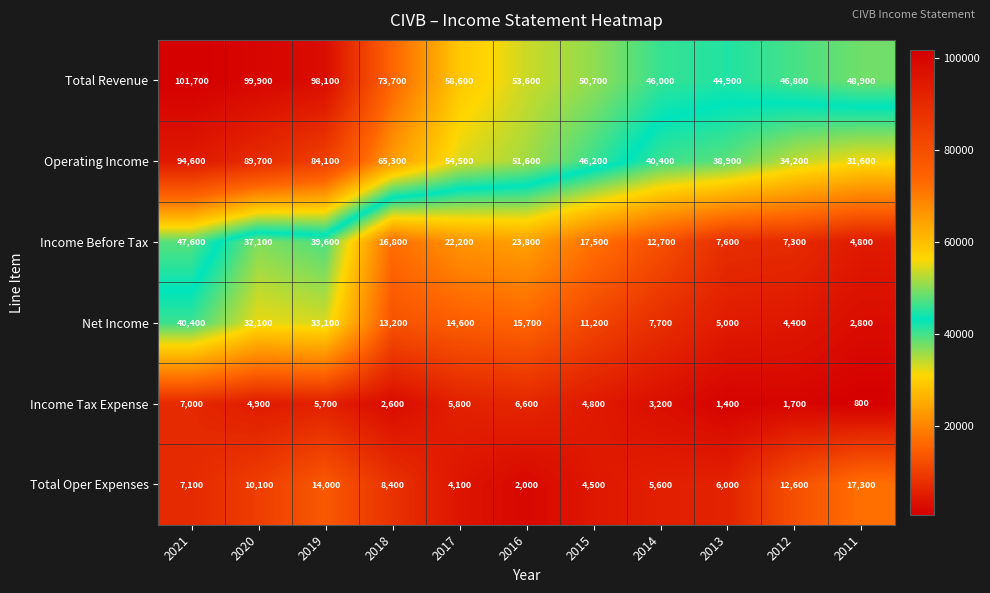

Which series has the largest total across all categories?

Total Revenue